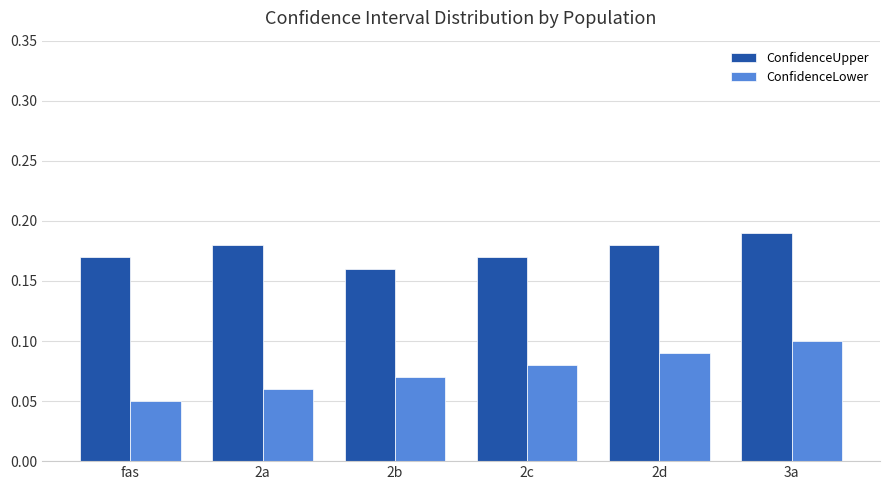

Which series has the largest total across all categories?

ConfidenceUpper